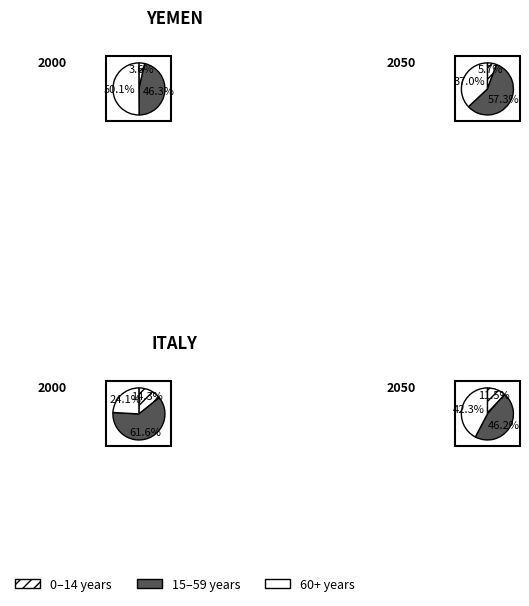

To the nearest percent, what percentage of the pie is 0?

23%